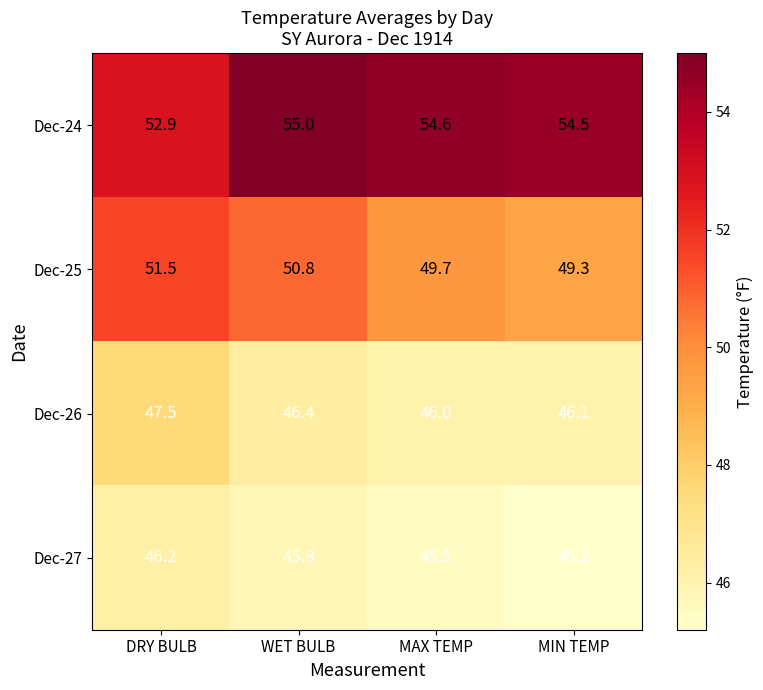

How many distinct data groups are displayed?

4